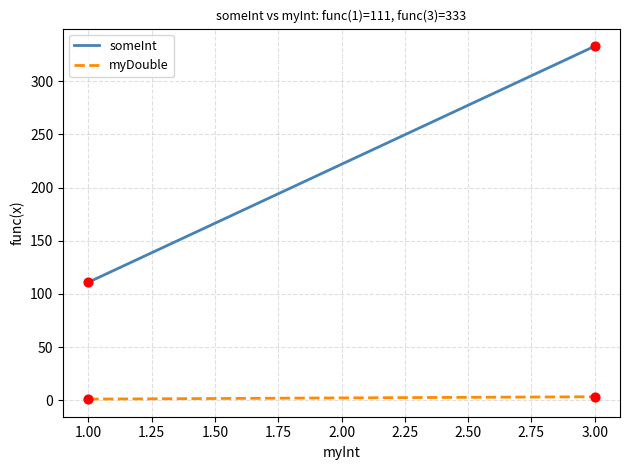

Between 1.00 and 3.00, which series saw the biggest shift?

someInt